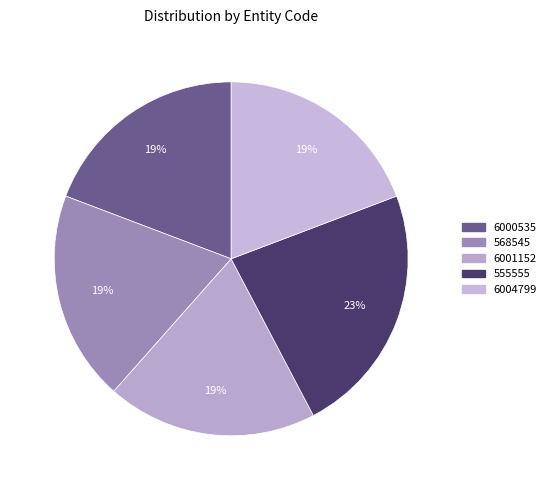

To the nearest percent, what portion does 6000535 represent?

19%